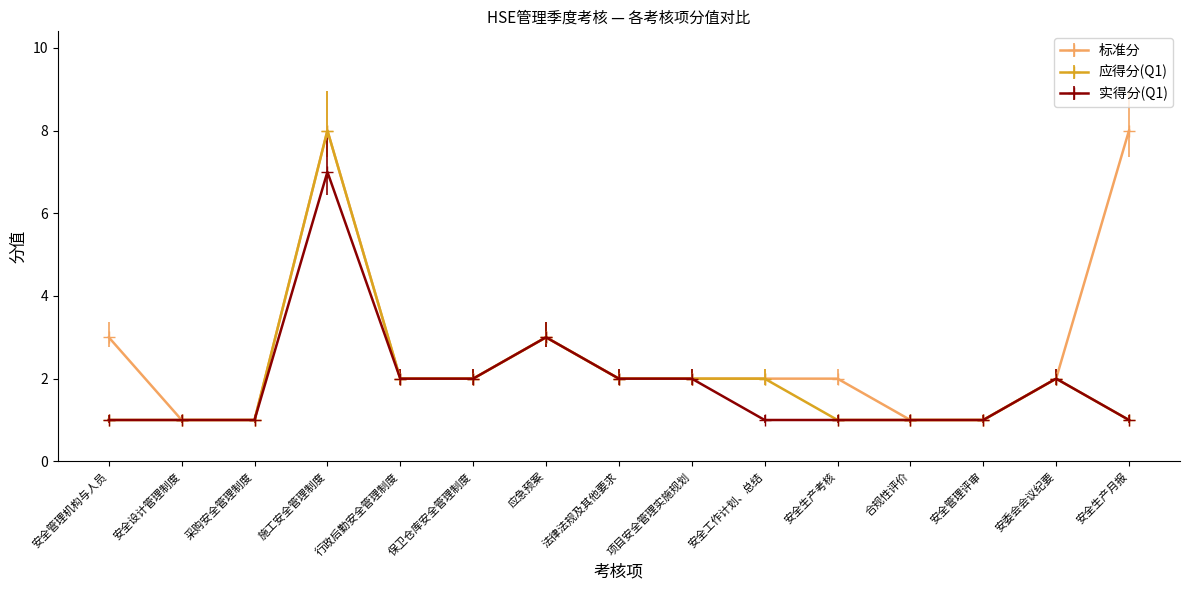

Count the 标准分 values in the range 1 to 3.

13